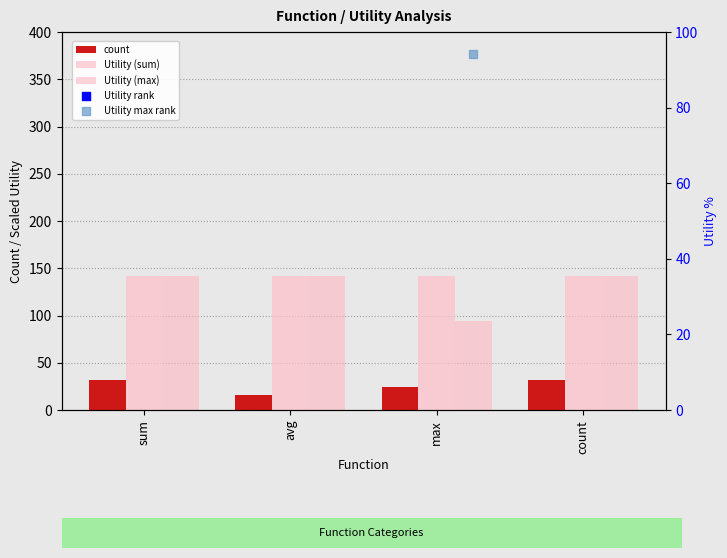

Which series has the widest spread of Y values?

Utility (max)